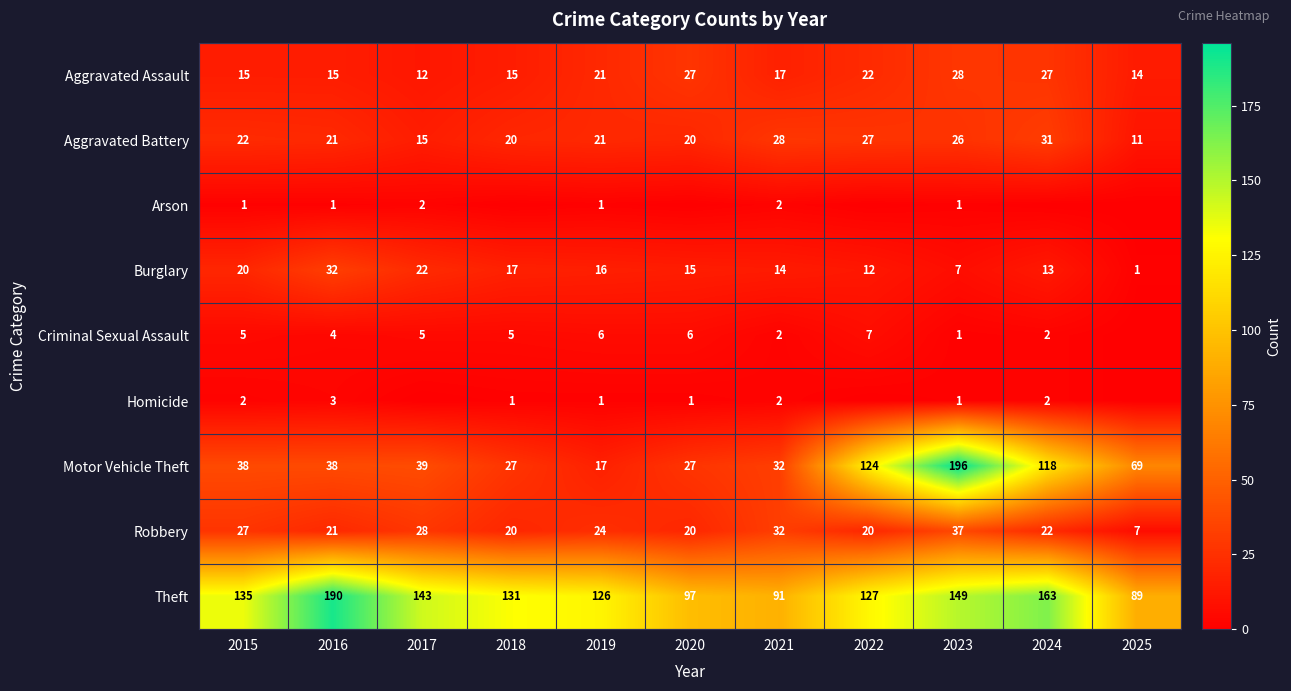

What is the total value across all series at 2024?

378